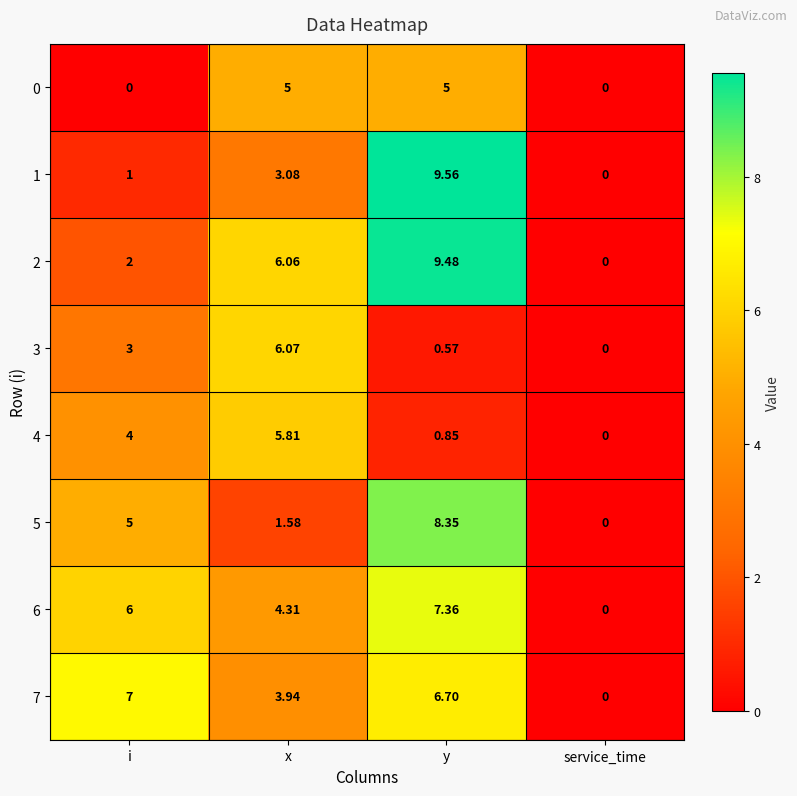

At which category is the sum across all series the highest?

y